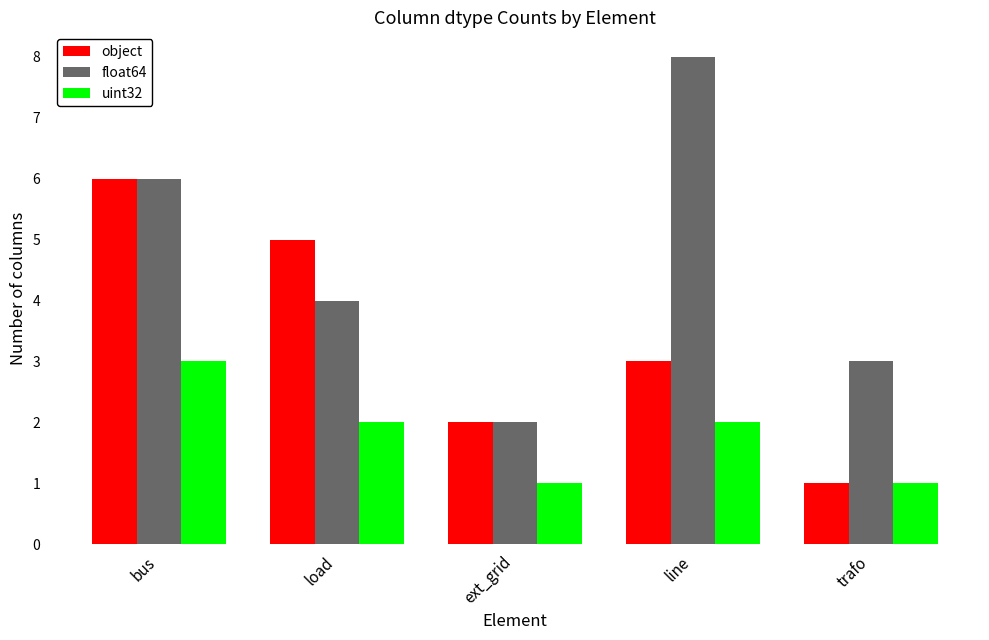

At which label does uint32 reach its peak?

bus